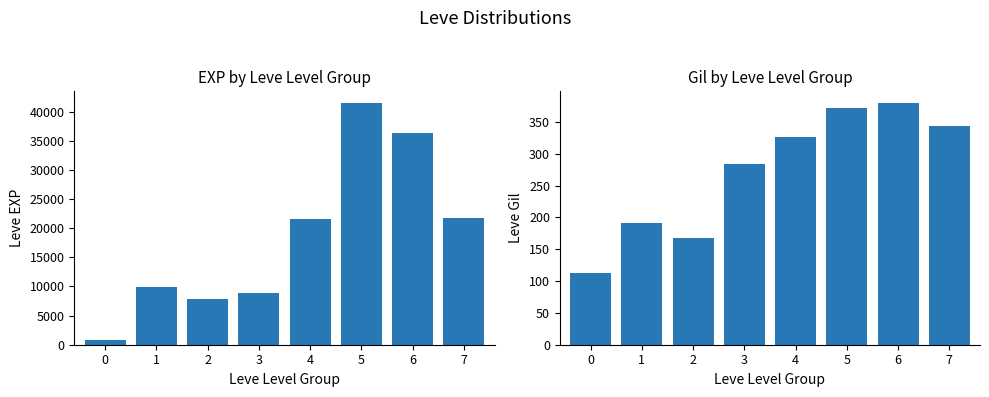

Between 4 and 3, which is larger?

4